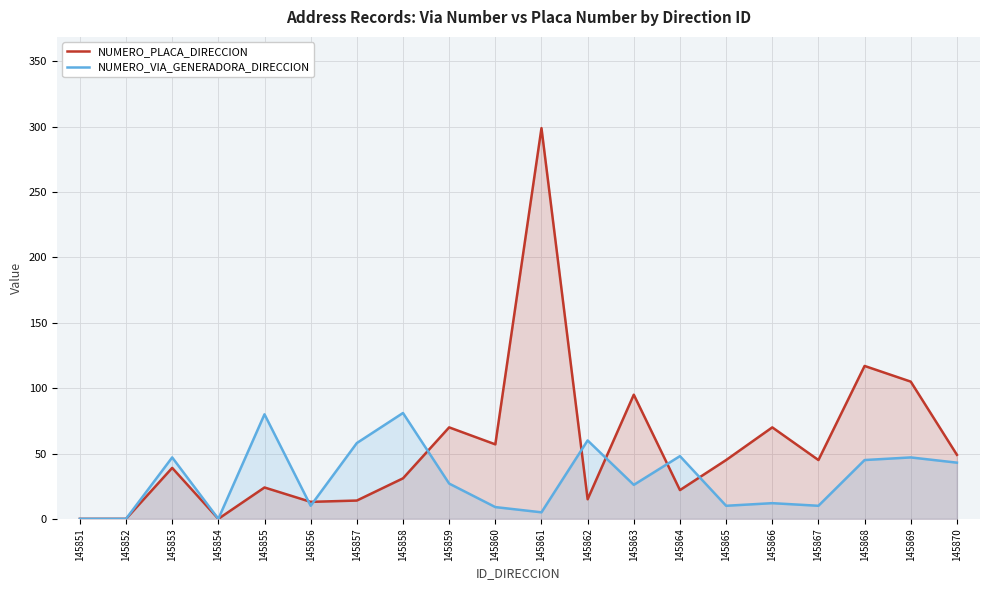

At which label does NUMERO_PLACA_DIRECCION first exceed 45?

145859